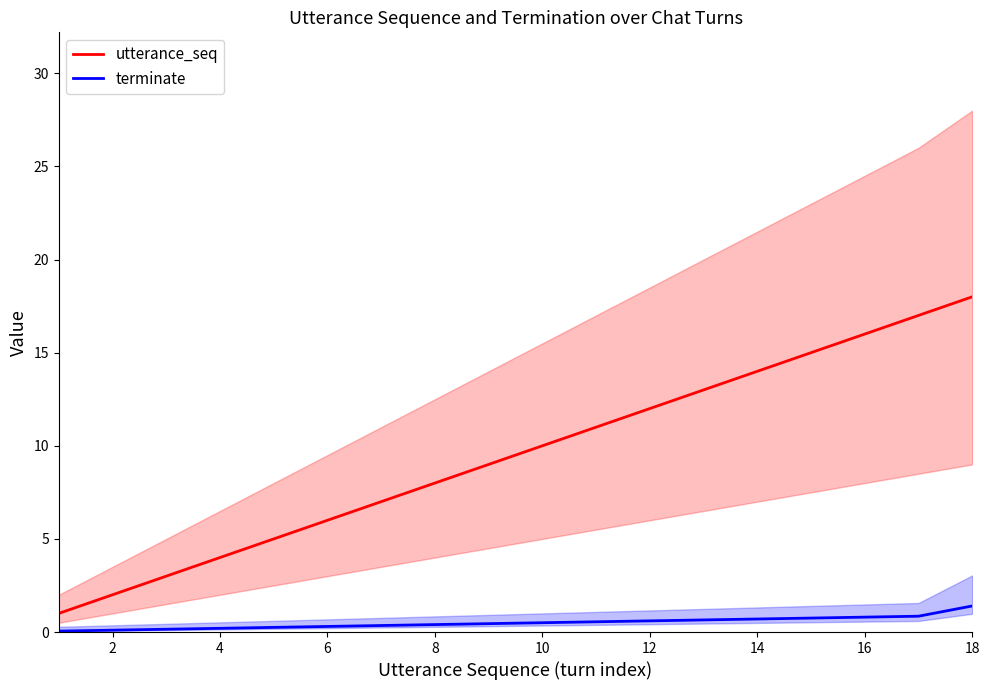

How many data points in utterance_seq are above 10?

8